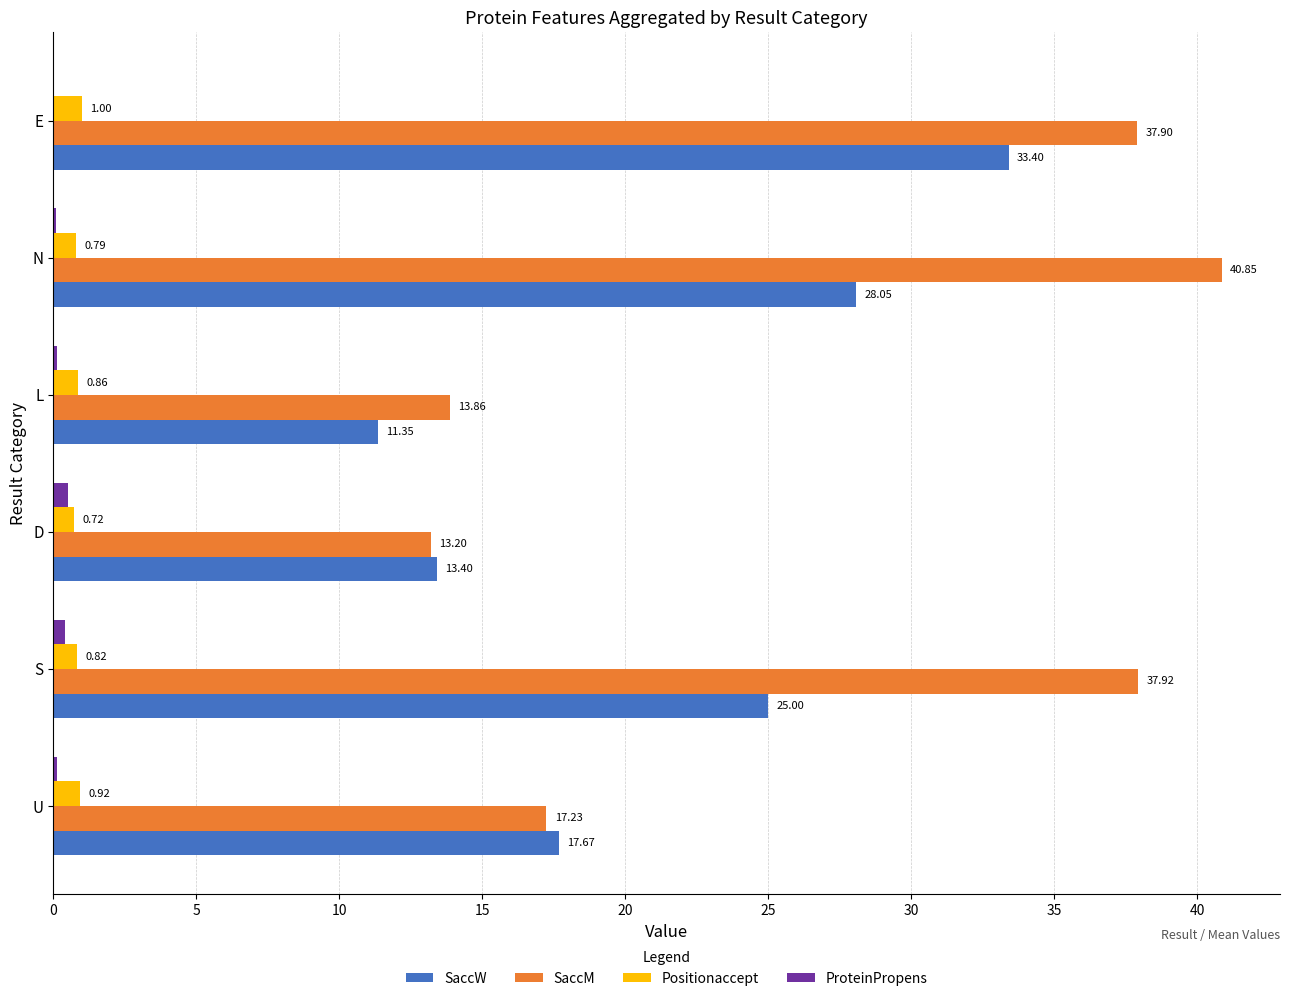

Count the number of data series in this chart.

4